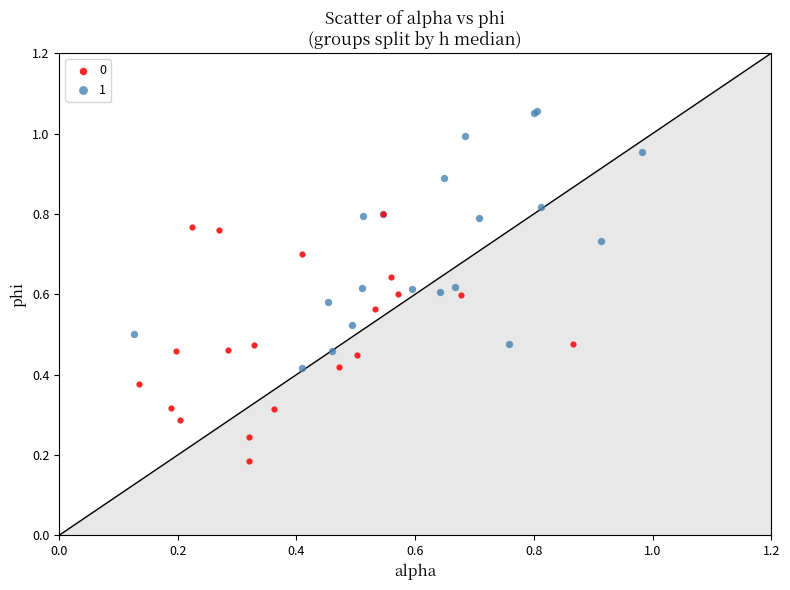

Which series reaches the minimum Y coordinate?

0